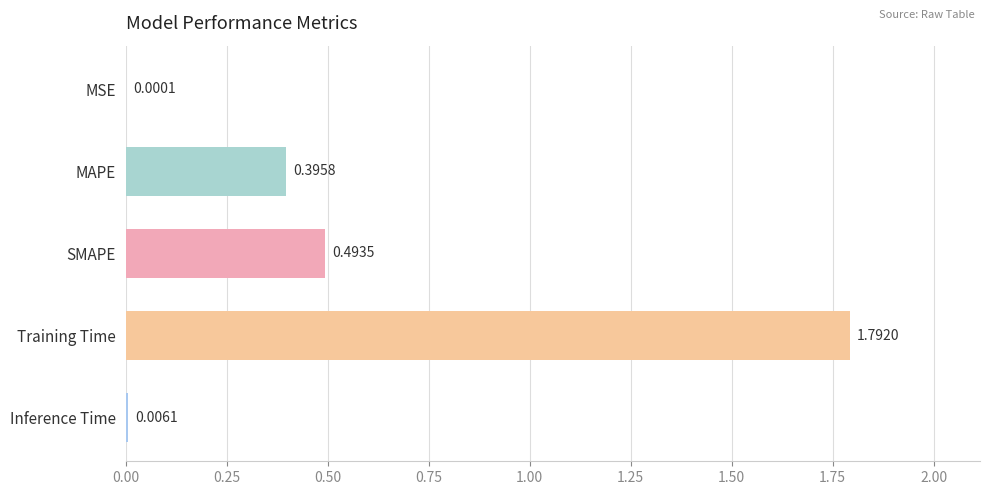

At which label is the value closest to 0?

MSE